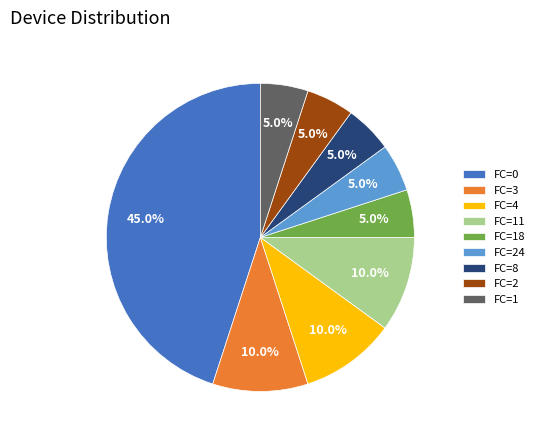

Is it true that FC=8 is 5% of the pie?

True